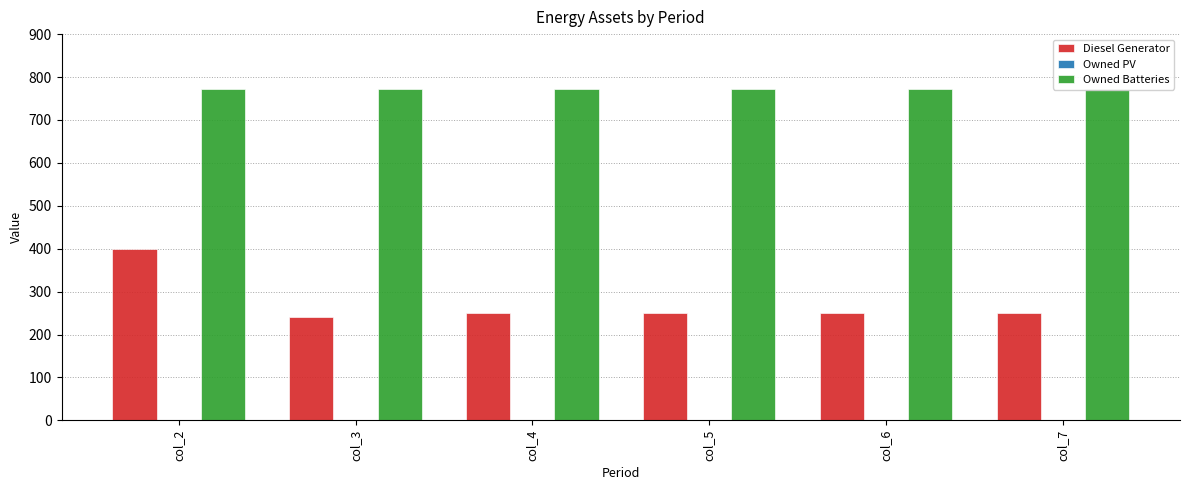

At which category is the sum across all series the highest?

col_2